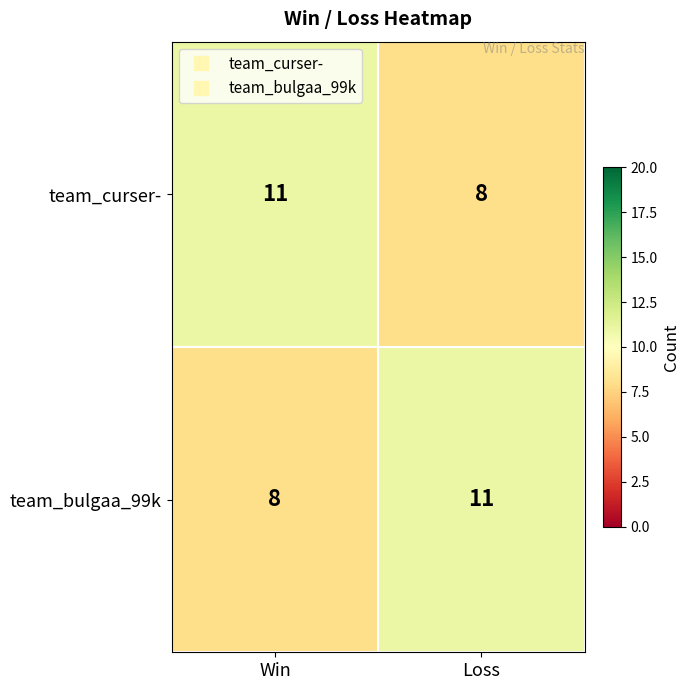

True or false: team_bulgaa_99k has a value of 11 at Loss.

True